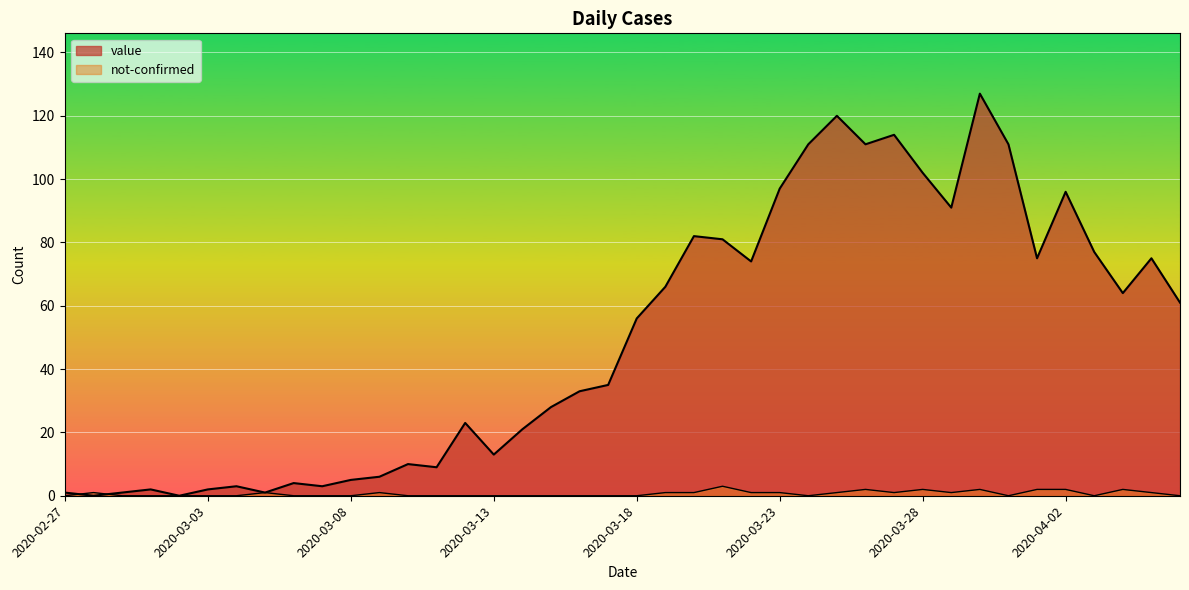

At which category does the chart reach its peak across all series?

2020-03-30